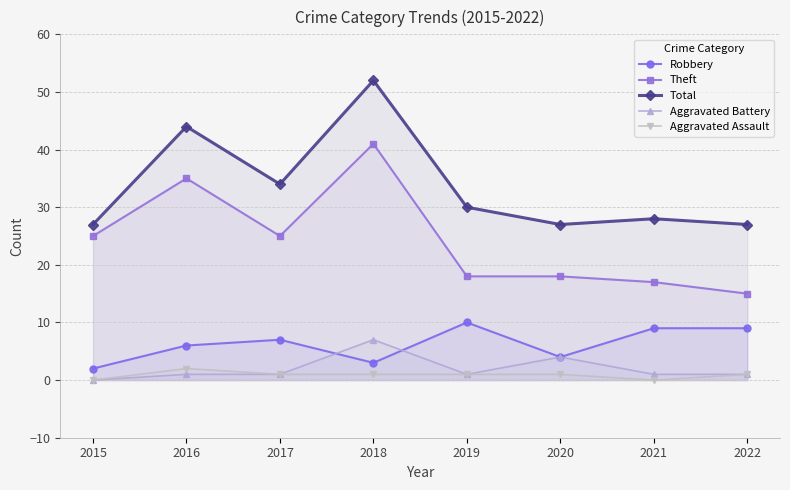

Reading right to left, transcribe all the data shown in this chart.

Robbery: 2022=9	2021=9	2020=4	2019=10	2018=3	2017=7	2016=6	2015=2
Theft: 2022=15	2021=17	2020=18	2019=18	2018=41	2017=25	2016=35	2015=25
Total: 2022=27	2021=28	2020=27	2019=30	2018=52	2017=34	2016=44	2015=27
Aggravated Battery: 2022=1	2021=1	2020=4	2019=1	2018=7	2017=1	2016=1	2015=0
Aggravated Assault: 2022=1	2021=0	2020=1	2019=1	2018=1	2017=1	2016=2	2015=0